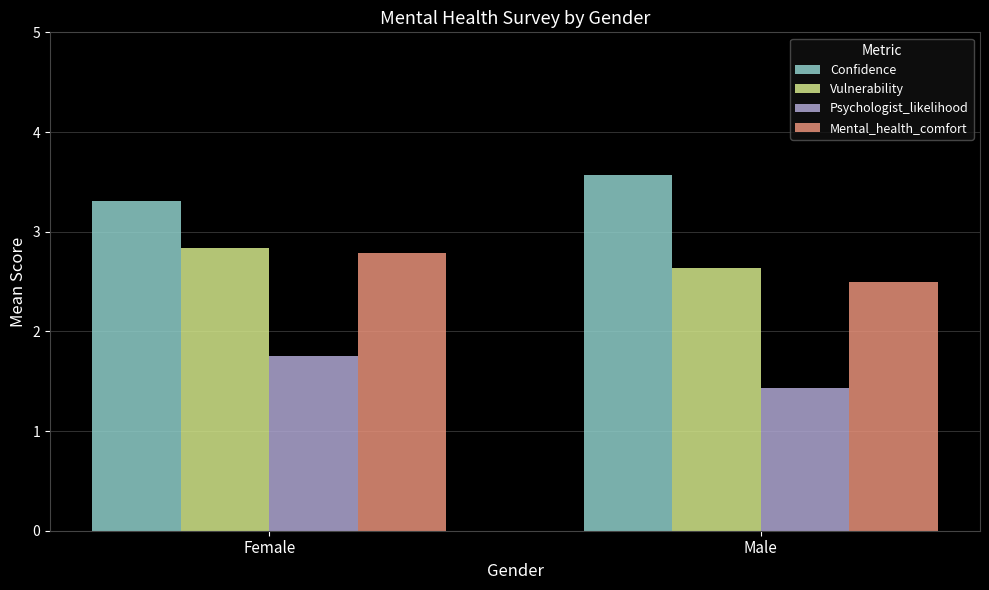

What is the approximate value of Psychologist_likelihood at Male?

1.4